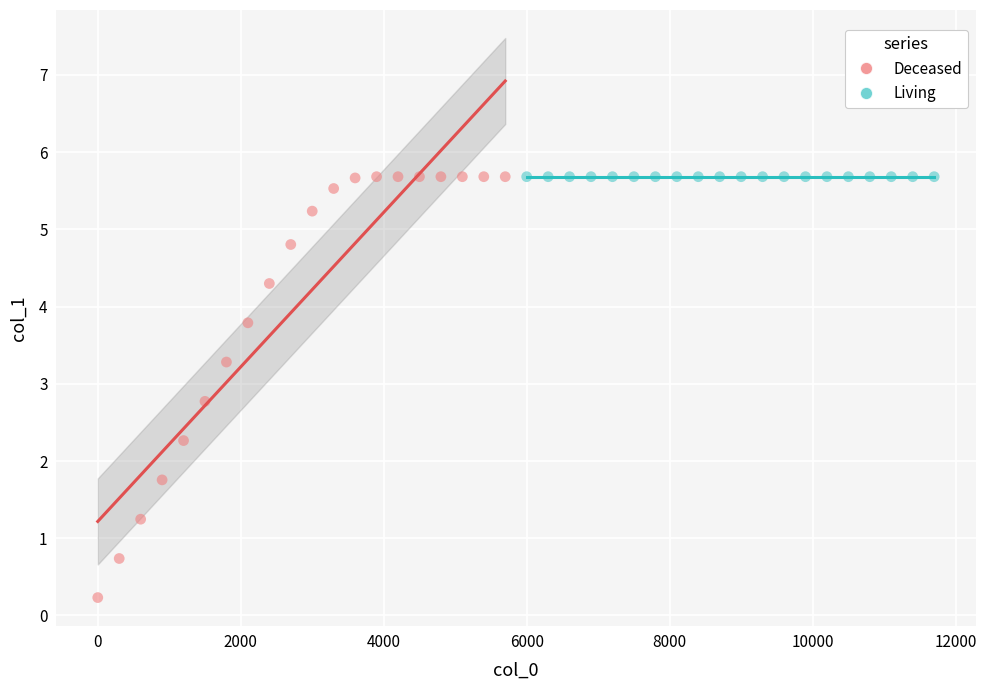

Which series reaches the minimum Y coordinate?

Deceased